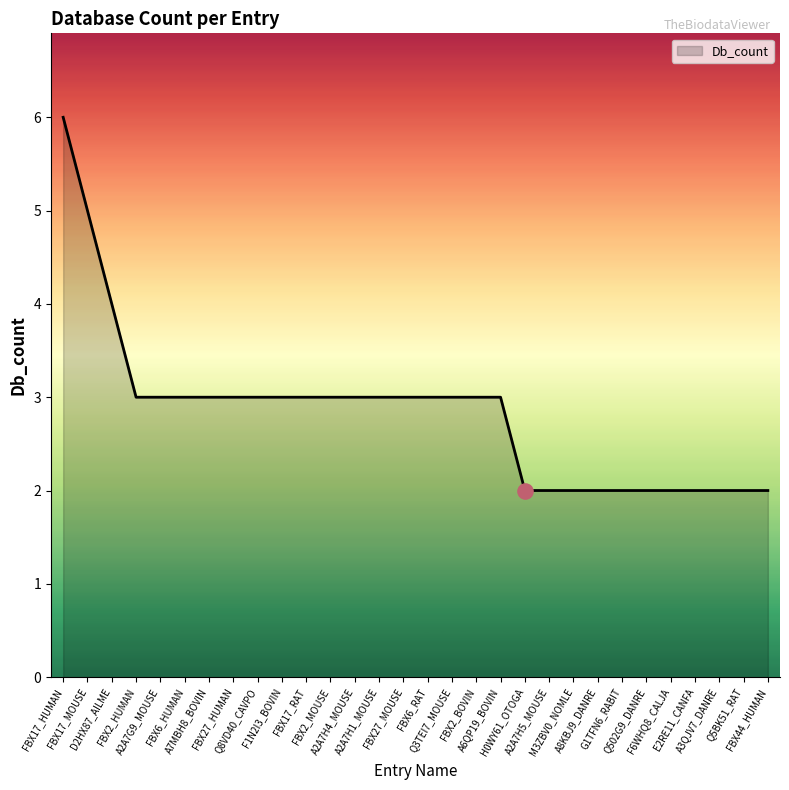

Between G1TFN6_RABIT and FBX27_HUMAN, which is larger?

FBX27_HUMAN